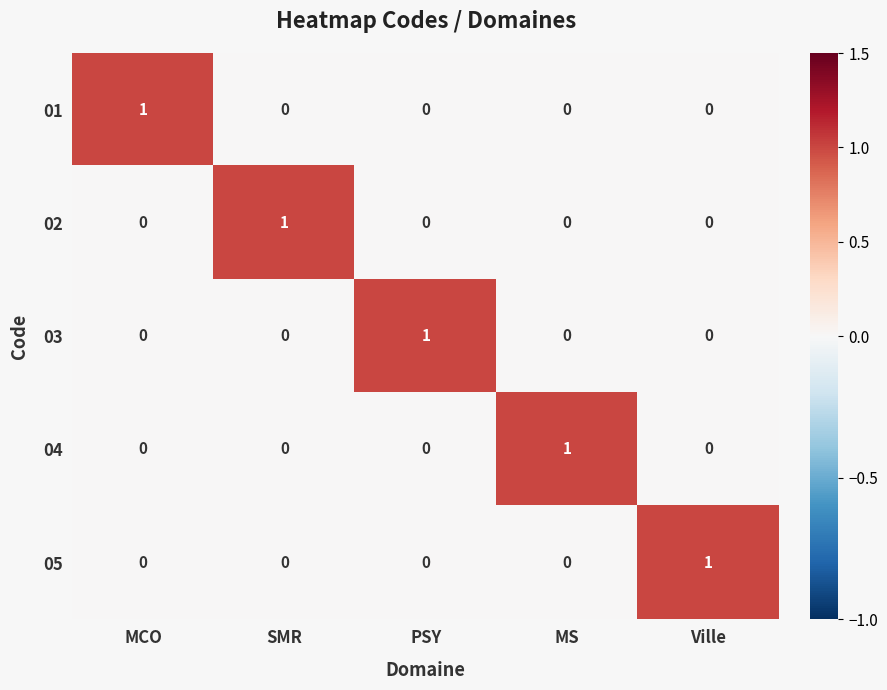

The 02 series shows 1 at SMR. True or false?

True